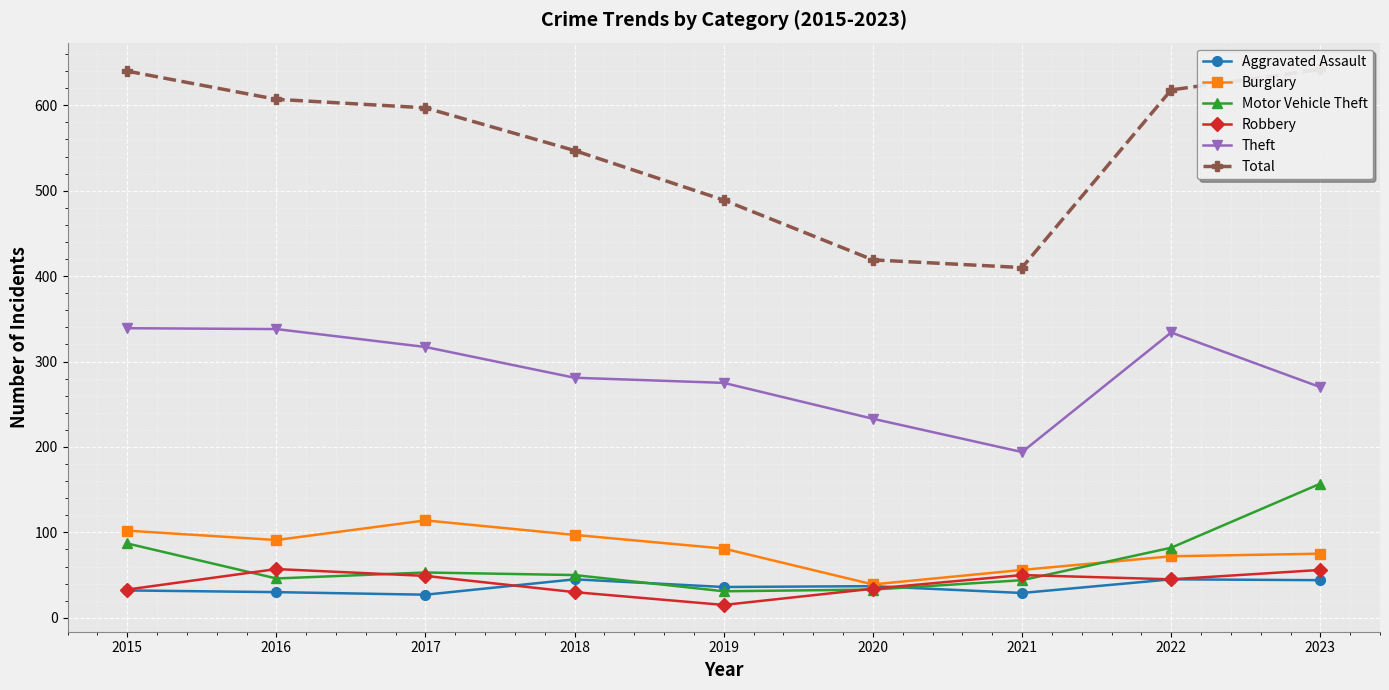

Which series has the largest range (max minus min)?

Total